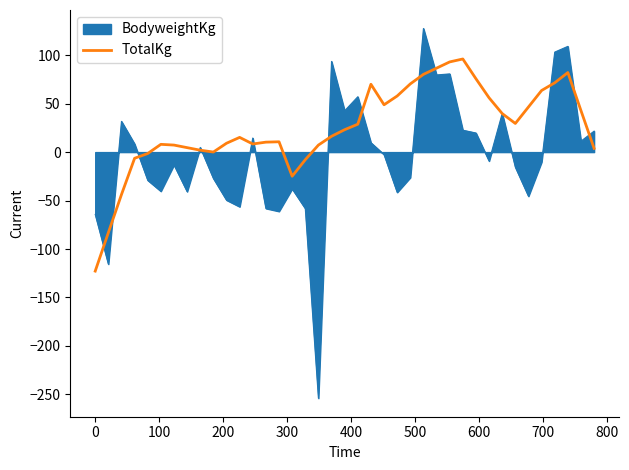

Which series has the widest spread of values?

BodyweightKg